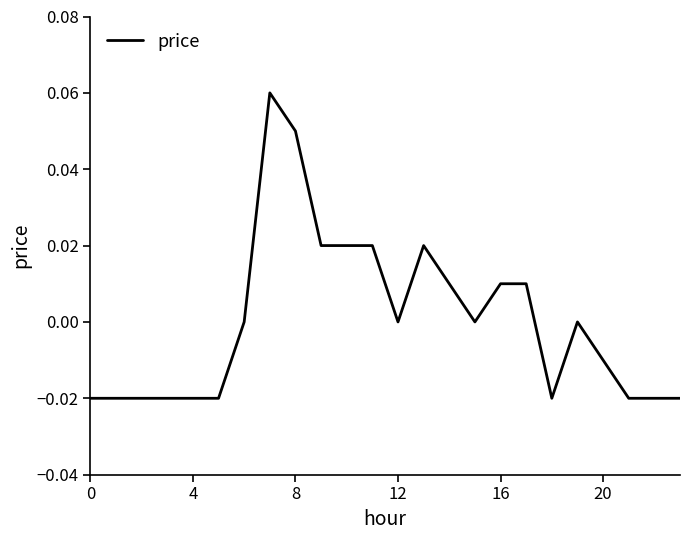

Does the chart display data point markers on the line(s)?

No